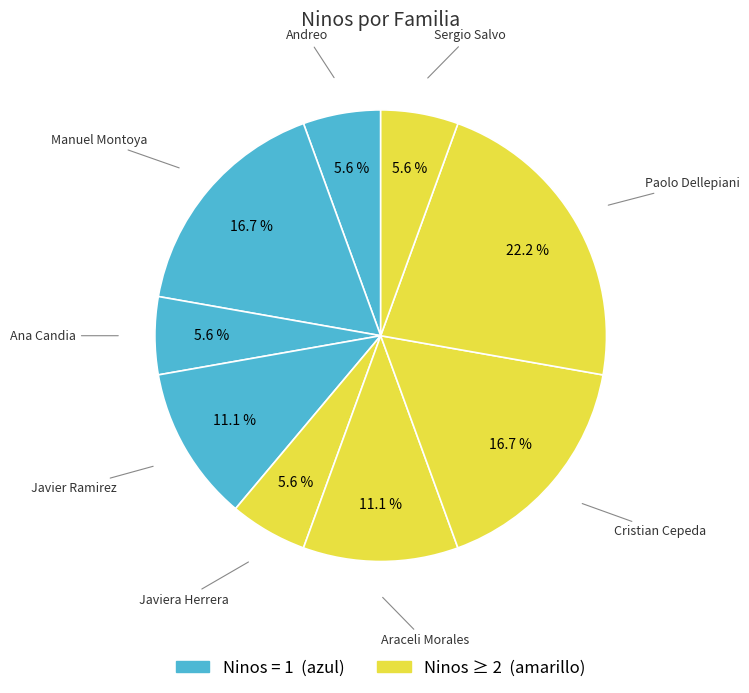

How many segments does this pie chart have?

9